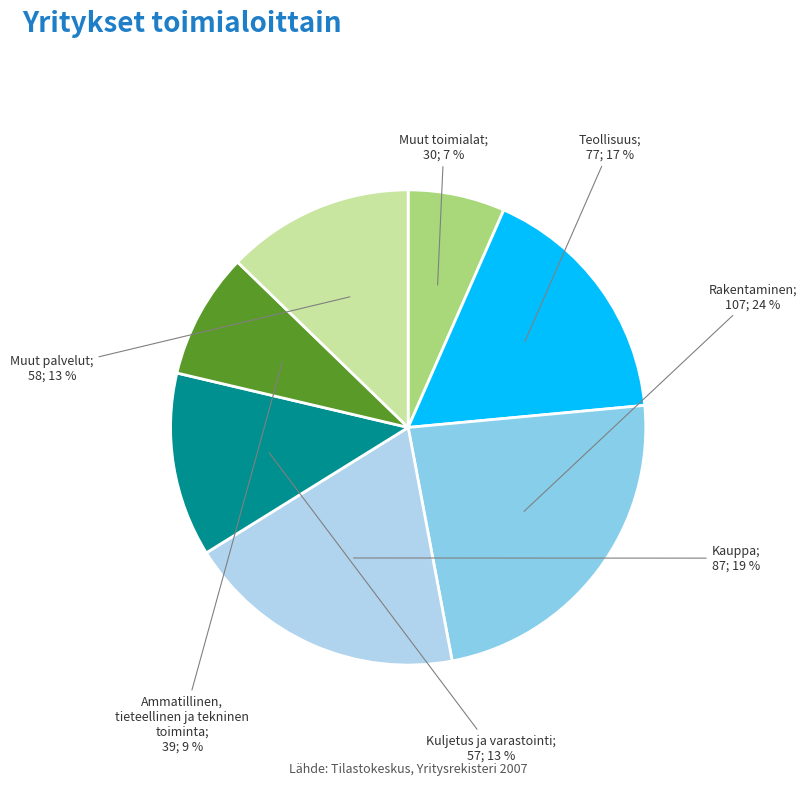

To the nearest percent, what is the difference between the largest and smallest slice percentages?

17%